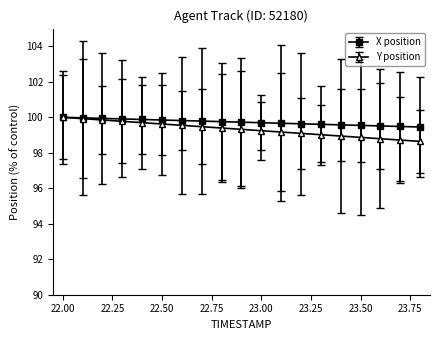

What is the value of the X position point at the 14th from the left?

99.6